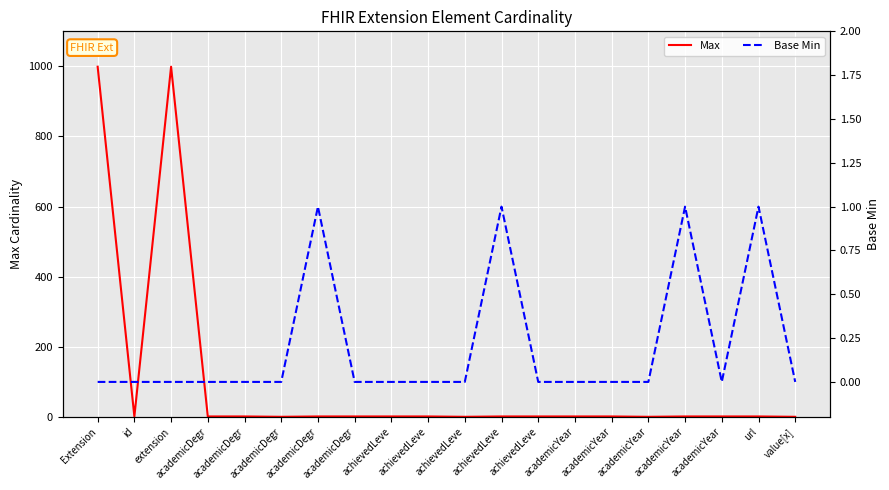

How many values in the Base Min series exceed 0?

4